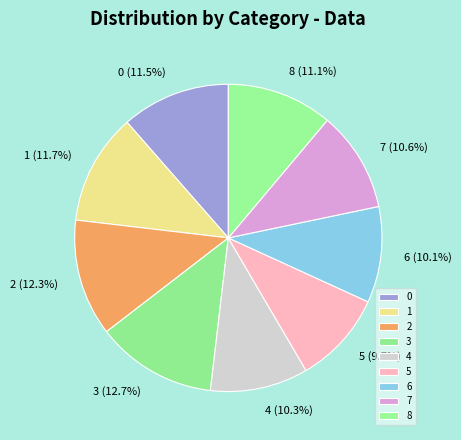

True or false: 4 accounts for 21% of the total.

False